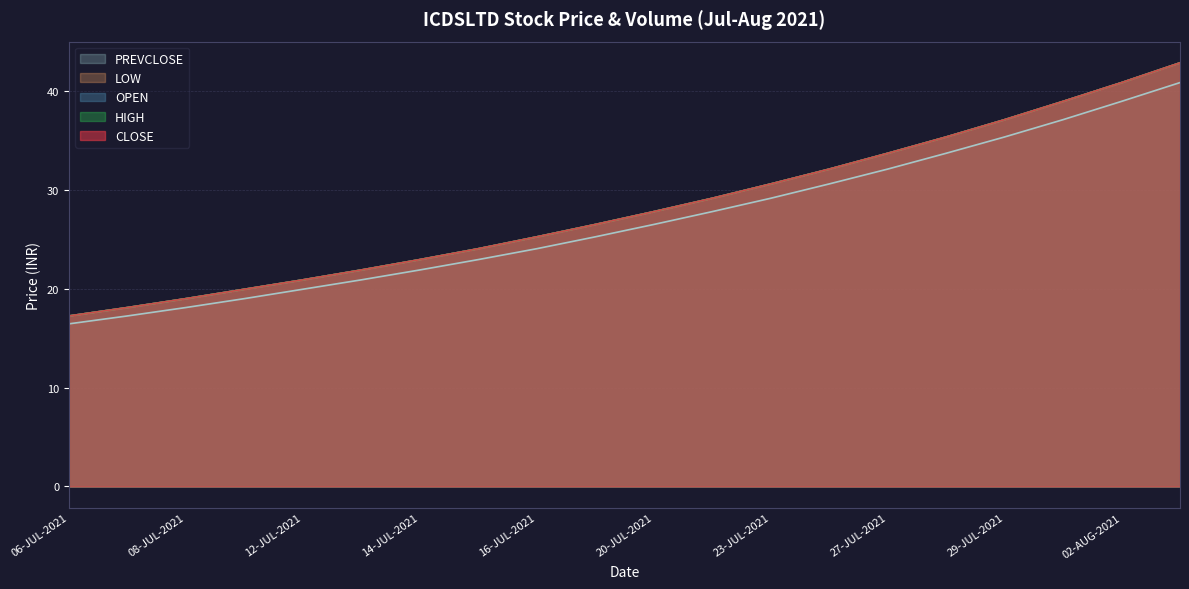

Reading left to right, transcribe all the data shown in this chart.

CLOSE: 06-JUL-2021=17.2	07-JUL-2021=18.1	08-JUL-2021=19.0	09-JUL-2021=19.9	12-JUL-2021=20.9	13-JUL-2021=21.9	14-JUL-2021=22.9	15-JUL-2021=24.1	16-JUL-2021=25.2	19-JUL-2021=26.5	20-JUL-2021=27.8	22-JUL-2021=29.1	23-JUL-2021=30.6	26-JUL-2021=32.1	27-JUL-2021=33.7	28-JUL-2021=35.4	29-JUL-2021=37.1	30-JUL-2021=39.0	02-AUG-2021=40.9	03-AUG-2021=42.9
OPEN: 06-JUL-2021=17.2	07-JUL-2021=18.1	08-JUL-2021=19.0	09-JUL-2021=19.9	12-JUL-2021=20.9	13-JUL-2021=21.9	14-JUL-2021=22.9	15-JUL-2021=24.1	16-JUL-2021=25.2	19-JUL-2021=26.5	20-JUL-2021=27.8	22-JUL-2021=29.1	23-JUL-2021=30.6	26-JUL-2021=32.1	27-JUL-2021=33.7	28-JUL-2021=35.4	29-JUL-2021=37.1	30-JUL-2021=39.0	02-AUG-2021=40.9	03-AUG-2021=42.9
HIGH: 06-JUL-2021=17.2	07-JUL-2021=18.1	08-JUL-2021=19.0	09-JUL-2021=19.9	12-JUL-2021=20.9	13-JUL-2021=21.9	14-JUL-2021=22.9	15-JUL-2021=24.1	16-JUL-2021=25.2	19-JUL-2021=26.5	20-JUL-2021=27.8	22-JUL-2021=29.1	23-JUL-2021=30.6	26-JUL-2021=32.1	27-JUL-2021=33.7	28-JUL-2021=35.4	29-JUL-2021=37.1	30-JUL-2021=39.0	02-AUG-2021=40.9	03-AUG-2021=42.9
LOW: 06-JUL-2021=17.2	07-JUL-2021=18.1	08-JUL-2021=19.0	09-JUL-2021=19.9	12-JUL-2021=20.9	13-JUL-2021=21.9	14-JUL-2021=22.9	15-JUL-2021=24.1	16-JUL-2021=25.2	19-JUL-2021=26.5	20-JUL-2021=27.8	22-JUL-2021=29.1	23-JUL-2021=30.6	26-JUL-2021=32.1	27-JUL-2021=33.7	28-JUL-2021=35.4	29-JUL-2021=37.1	30-JUL-2021=39.0	02-AUG-2021=40.9	03-AUG-2021=42.9
PREVCLOSE: 06-JUL-2021=16.4	07-JUL-2021=17.2	08-JUL-2021=18.1	09-JUL-2021=19.0	12-JUL-2021=19.9	13-JUL-2021=20.9	14-JUL-2021=21.9	15-JUL-2021=22.9	16-JUL-2021=24.1	19-JUL-2021=25.2	20-JUL-2021=26.5	22-JUL-2021=27.8	23-JUL-2021=29.1	26-JUL-2021=30.6	27-JUL-2021=32.1	28-JUL-2021=33.7	29-JUL-2021=35.4	30-JUL-2021=37.1	02-AUG-2021=39.0	03-AUG-2021=40.9